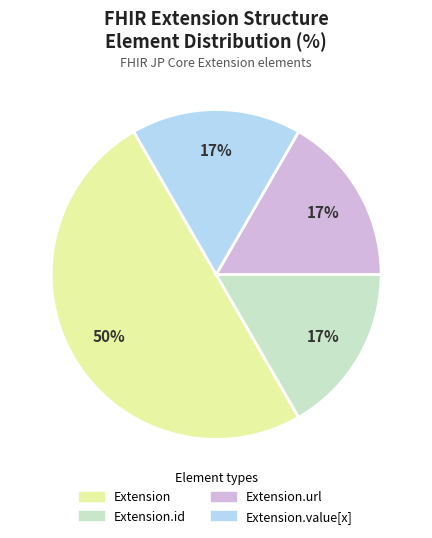

To the nearest percent, what is the average slice percentage?

25%